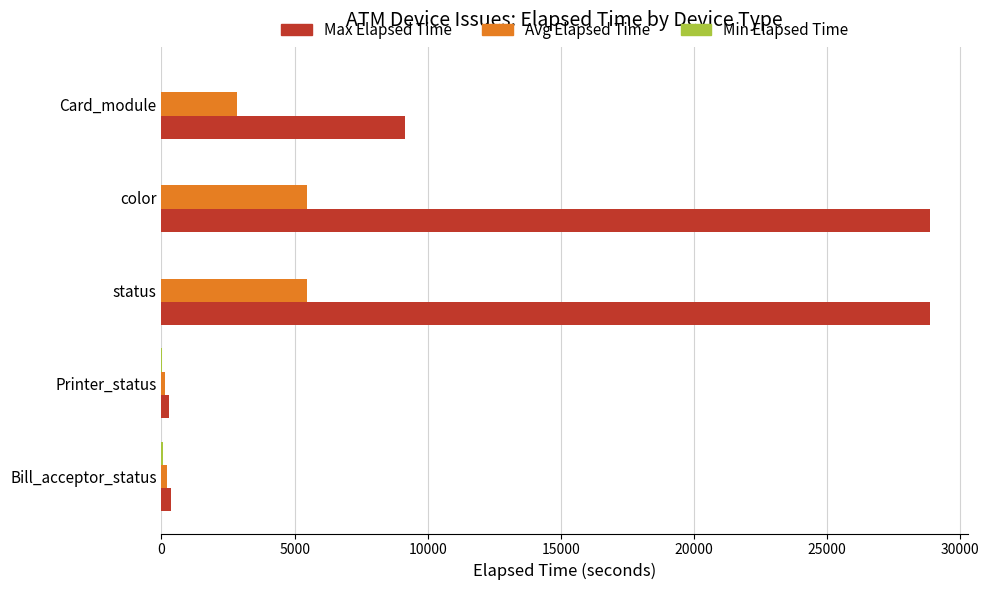

How many distinct data groups are displayed?

3